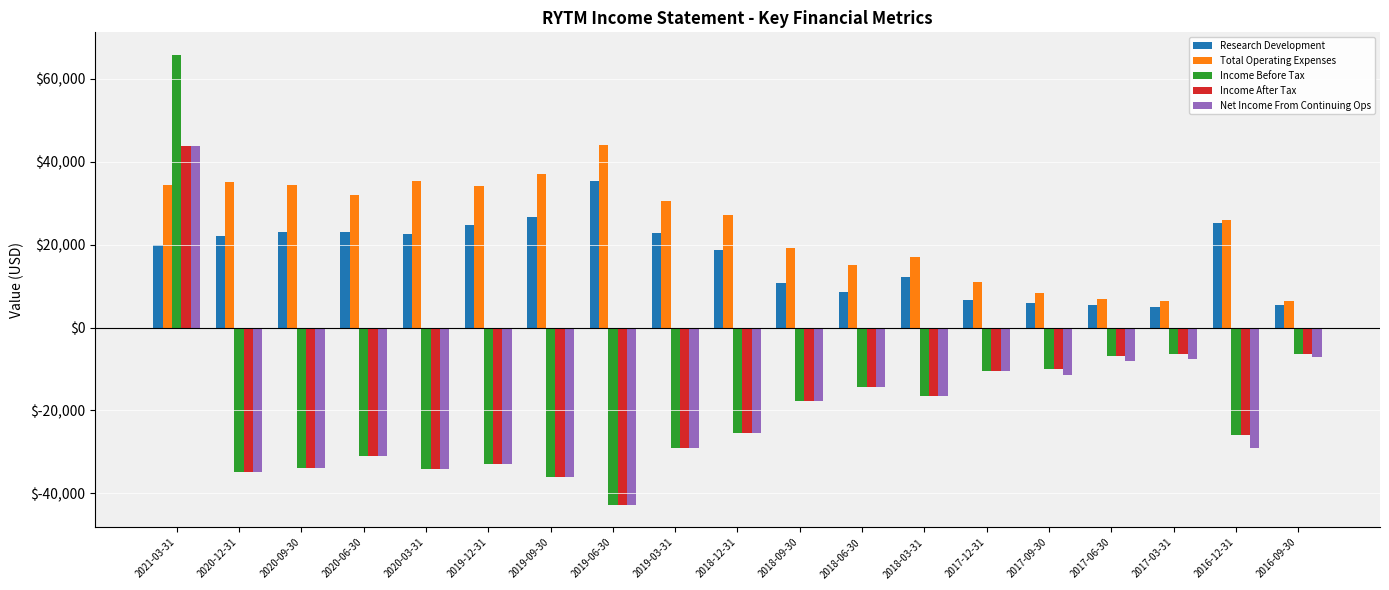

How many data points does each series have?

19